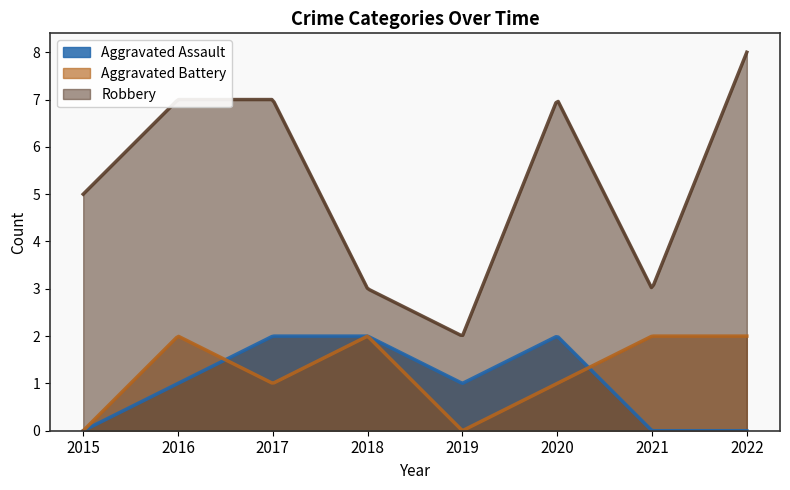

What is the difference between the maximum and minimum values in the Robbery series?

6.0